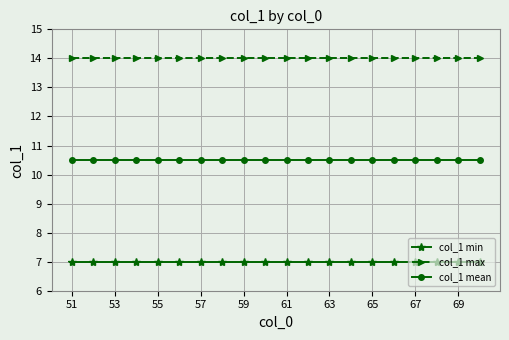

At how many categories does at least one series exceed 13?

20